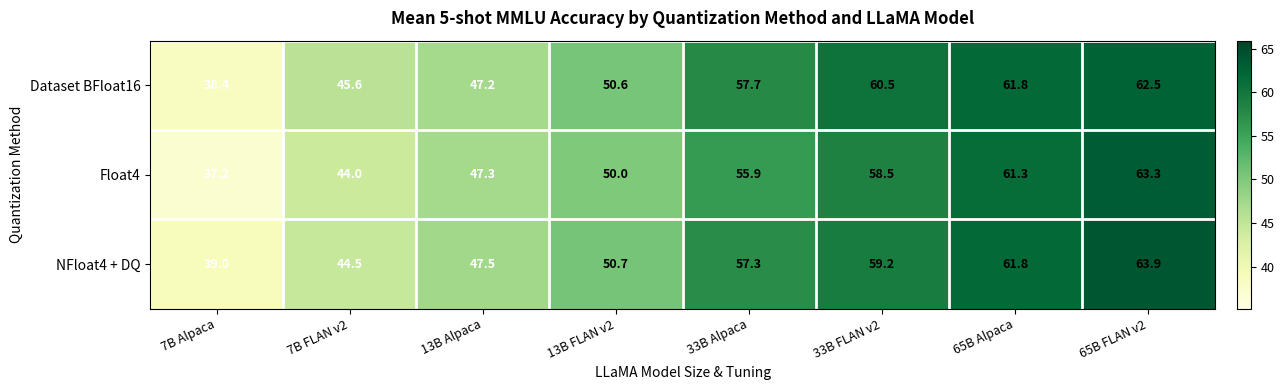

The value of Float4 at 7B FLAN v2 is 67.7. True or false?

False